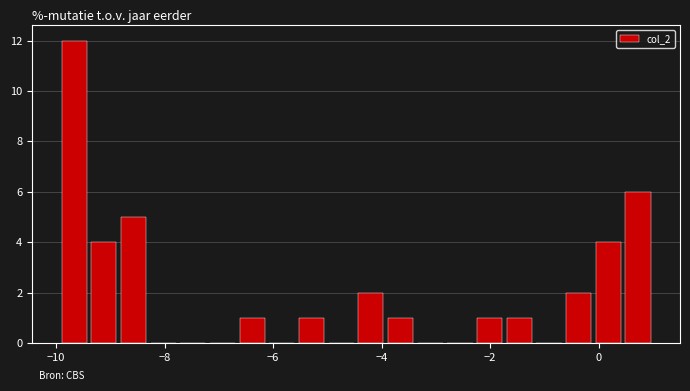

Read against the x-axis, roughly where is the centre of the tallest bar?

-9.6